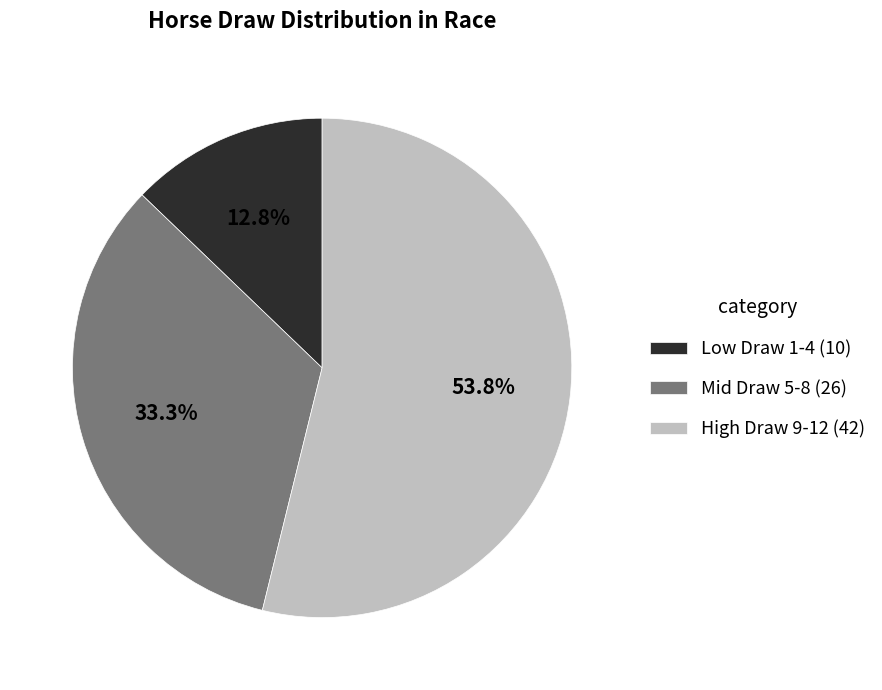

Rank the categories by value from highest to lowest.

High Draw 9-12 (42), Mid Draw 5-8 (26), Low Draw 1-4 (10)